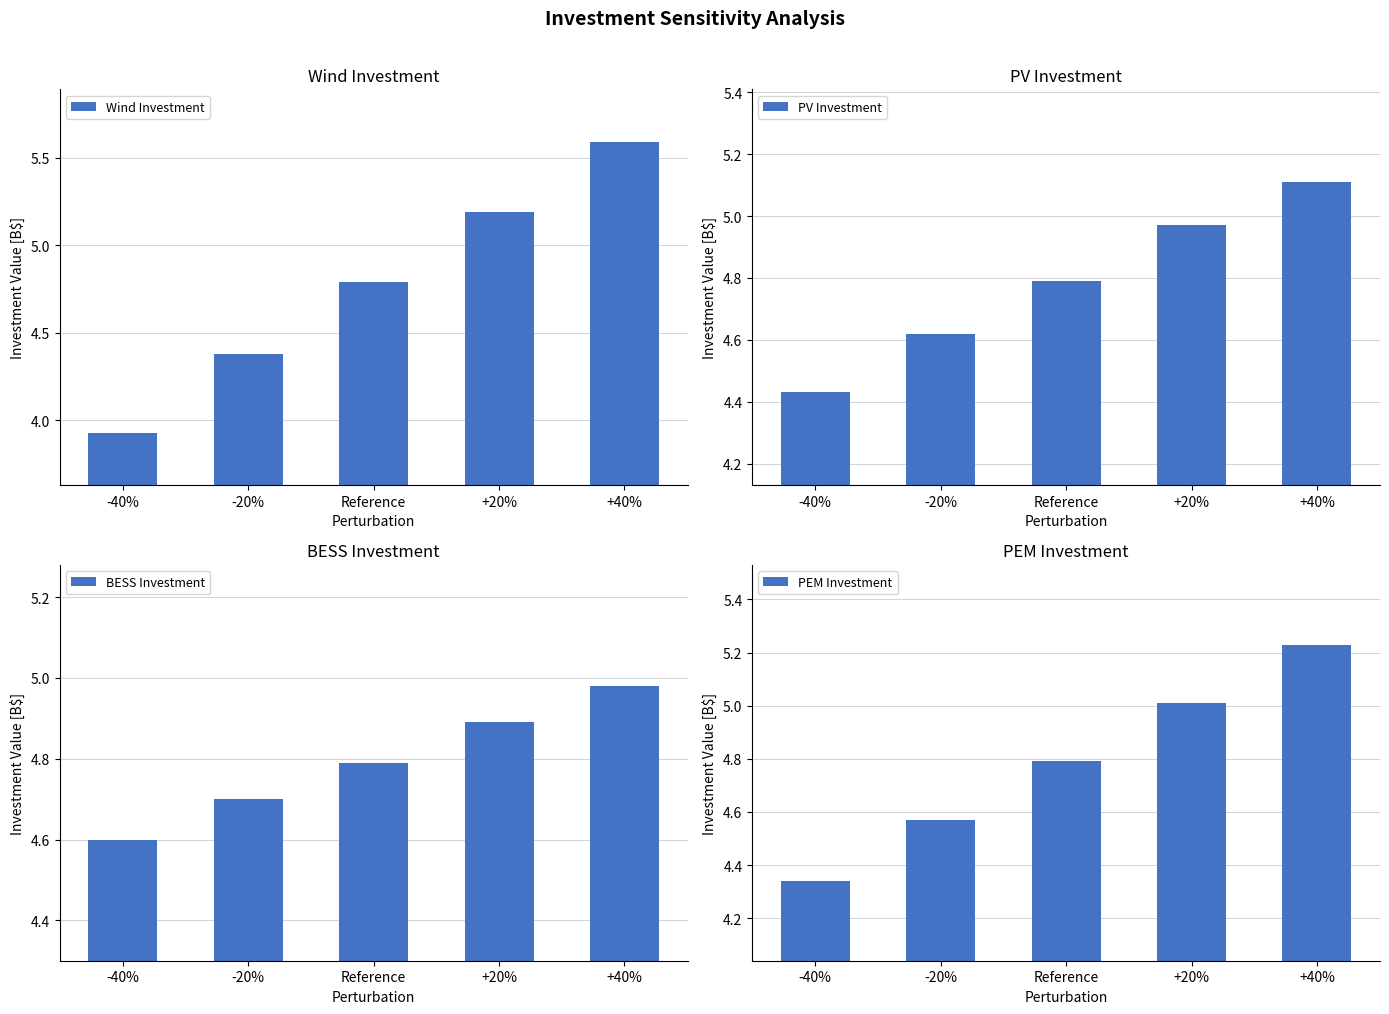

At which label is PV Investment closest to 4?

-40%